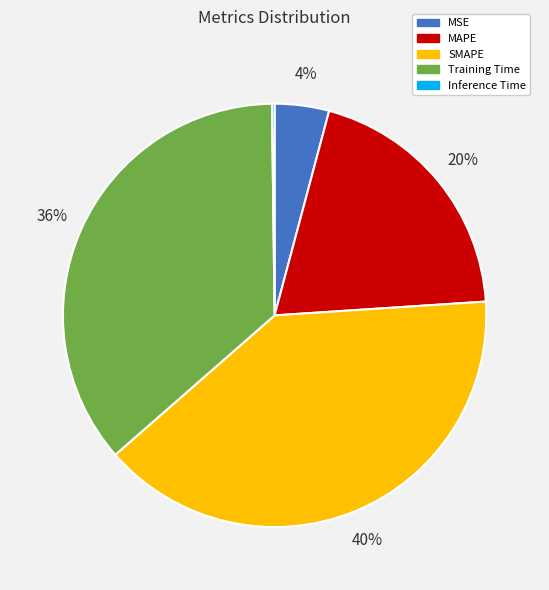

What is the largest slice in the pie chart?

SMAPE